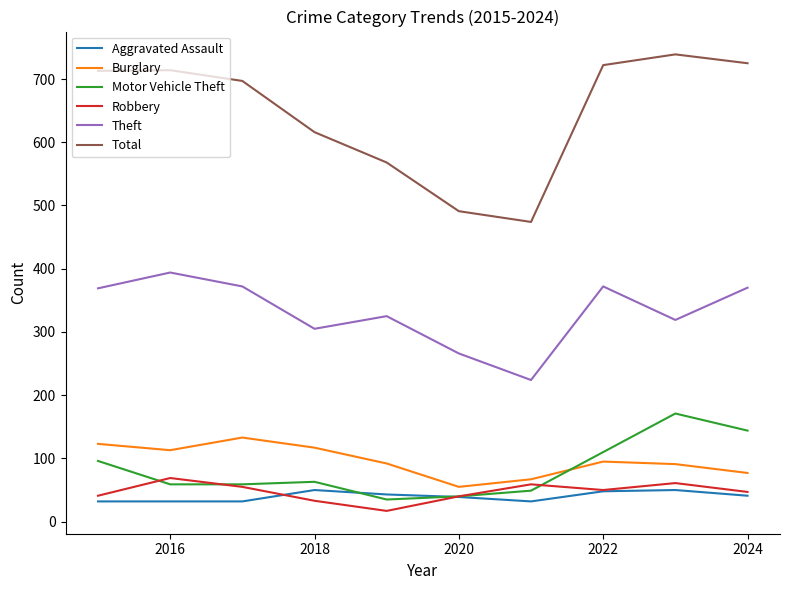

True or false: Theft has more than 1 interior local peaks.

True